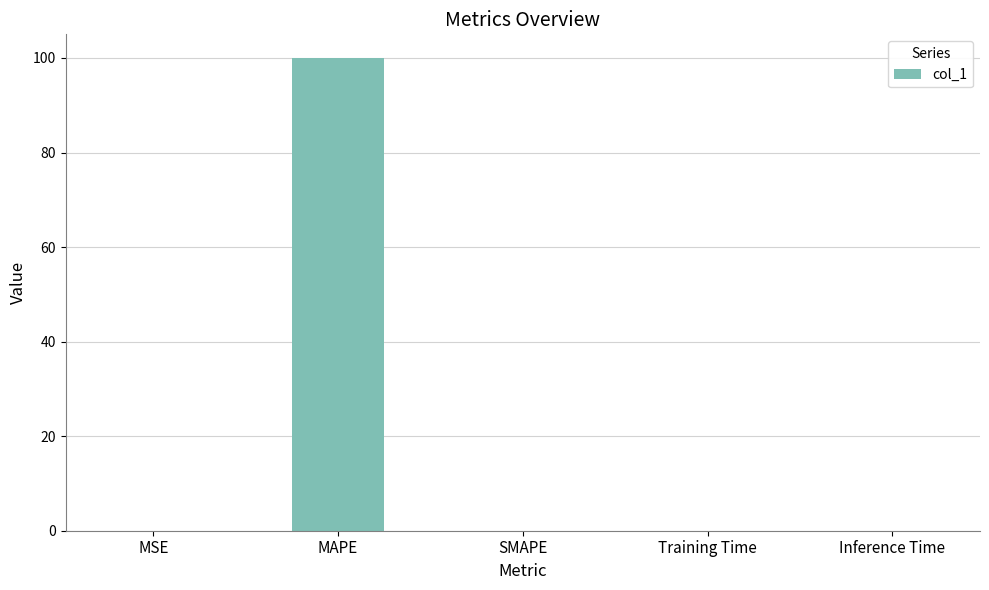

What is the change in value from MAPE to SMAPE?

-100.0